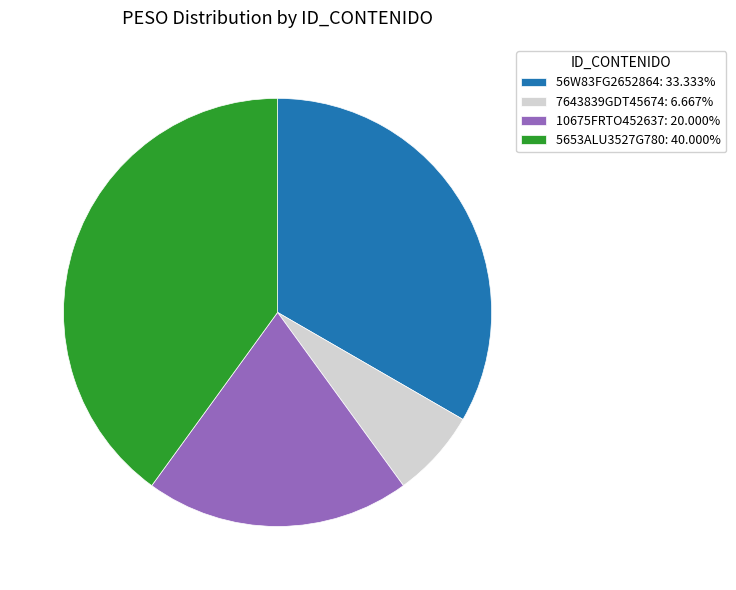

Is 10675FRTO452637: 20.000% the majority of the pie?

No